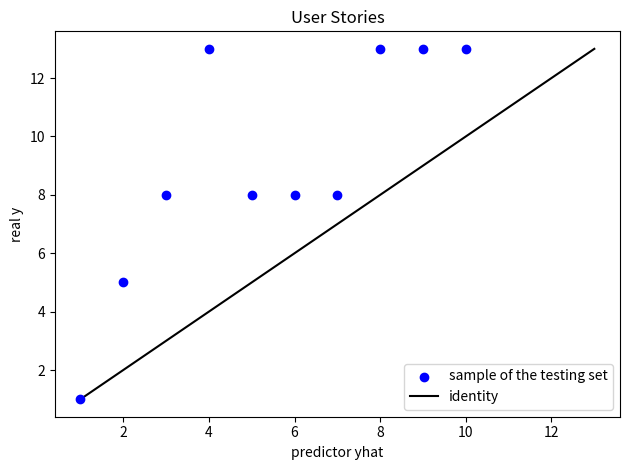

What is the range of X values (max minus min)?

9